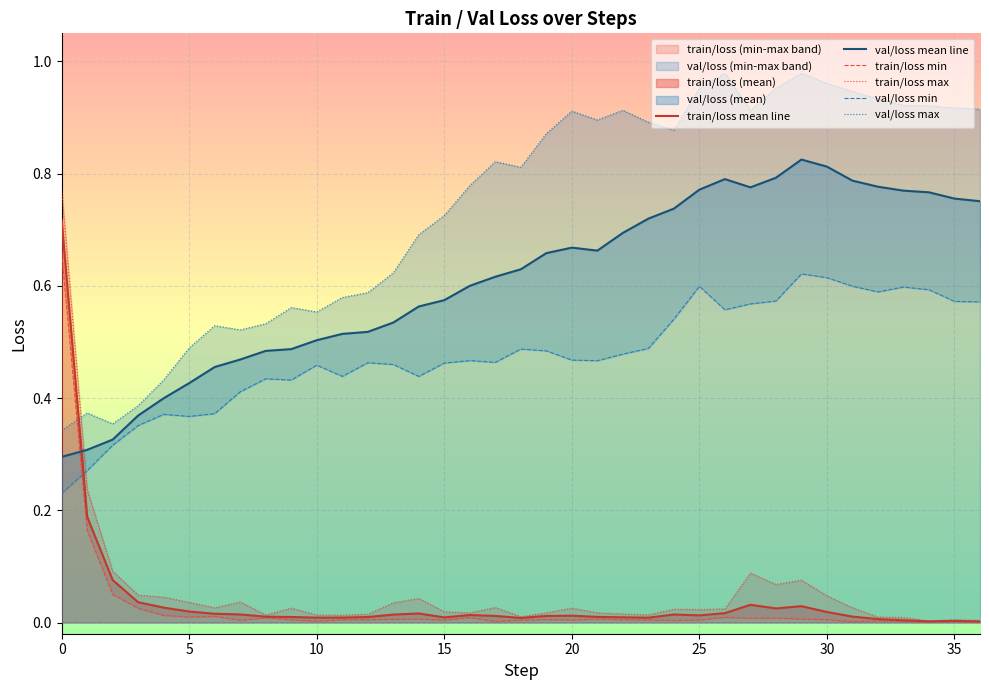

What are all the series names shown in the legend?

train/loss mean line, val/loss mean line, train/loss min, train/loss max, val/loss min, val/loss max